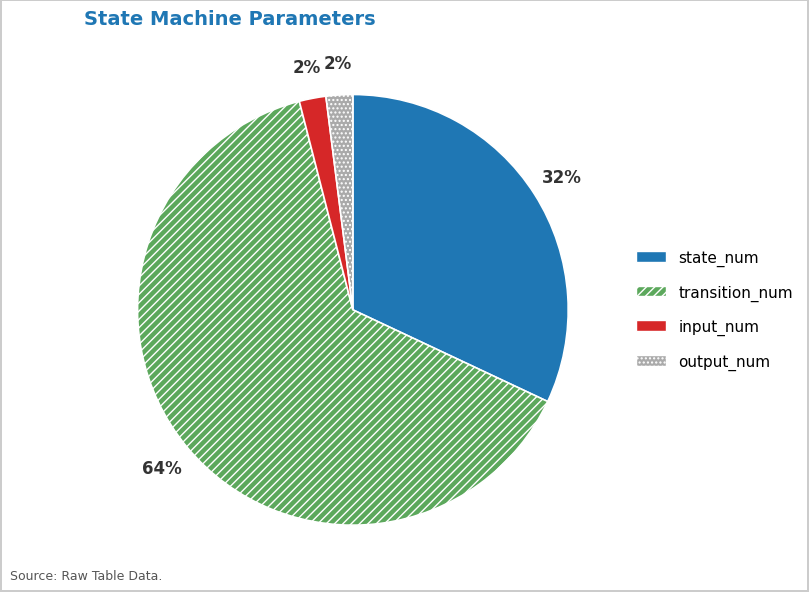

To the nearest percent, what is the combined percentage of input_num and state_num?

34%